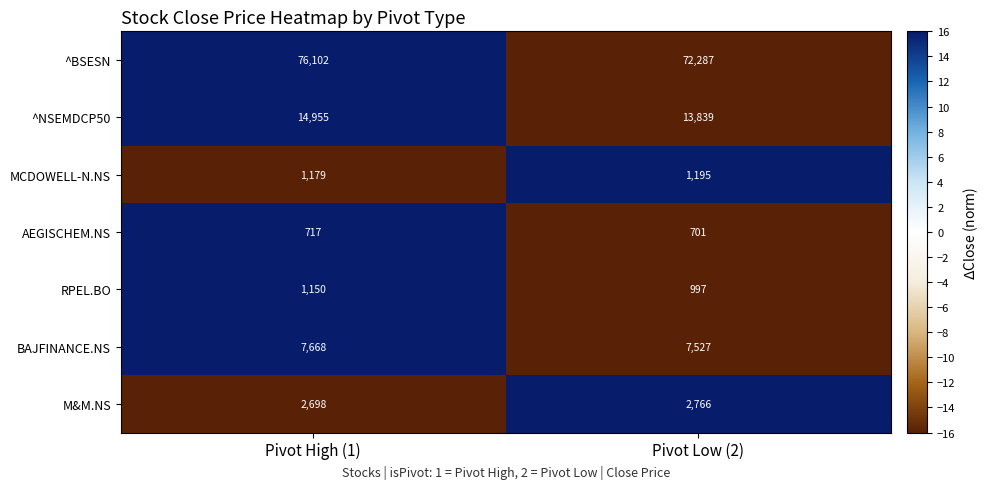

List the series in order of their peak value, highest first.

^BSESN, ^NSEMDCP50, BAJFINANCE.NS, M&M.NS, MCDOWELL-N.NS, RPEL.BO, AEGISCHEM.NS